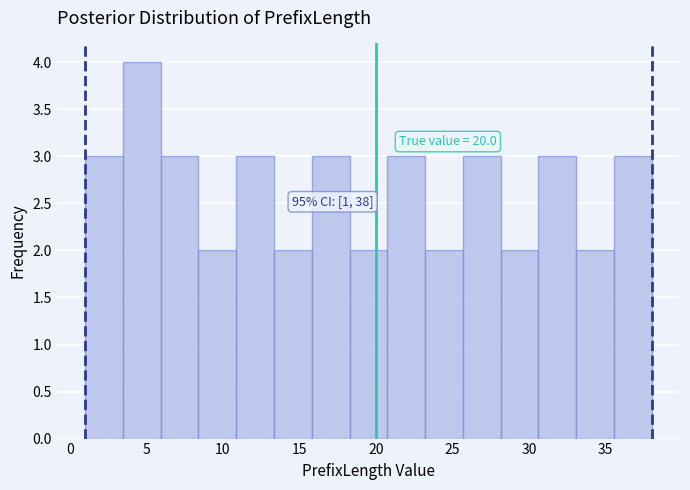

Which range on the x-axis has the tallest bar?

3.5 to 6.0